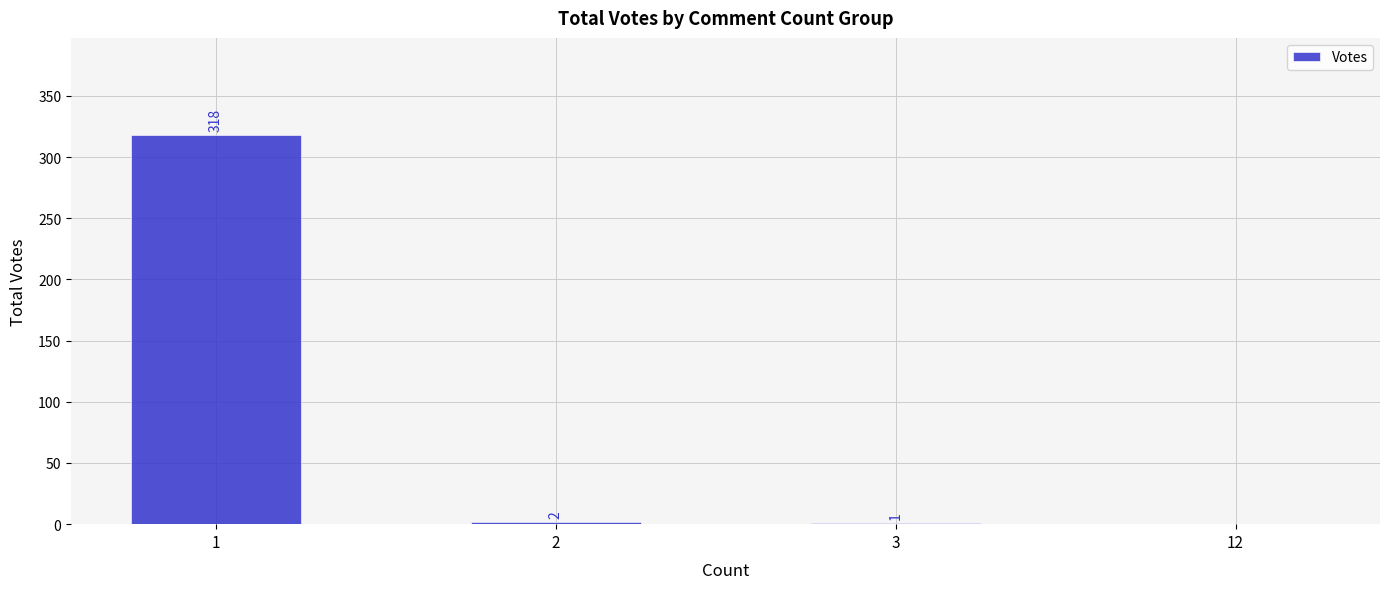

True or false: the data shows 1 at 3.

True